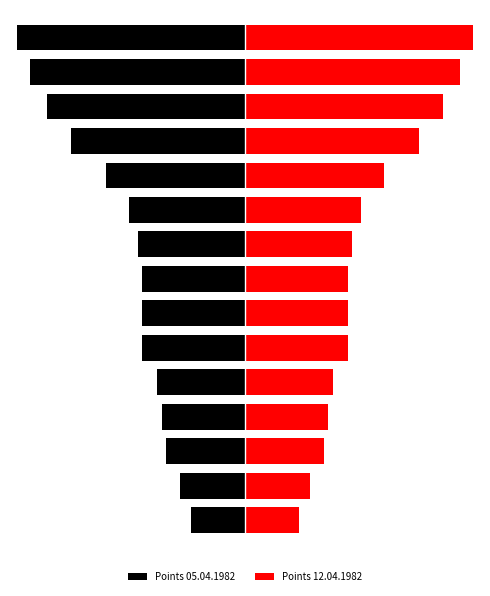

What is the lowest value of the Points 12.04.1982 series?

370